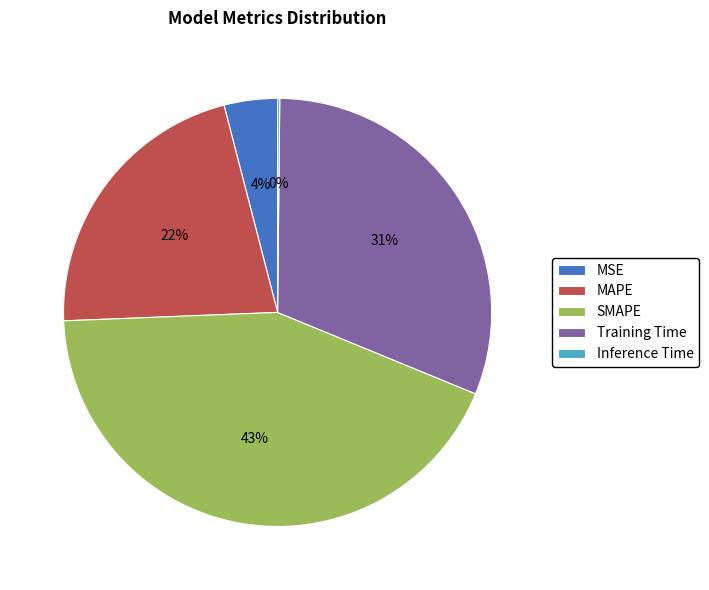

Which slice is the largest?

SMAPE